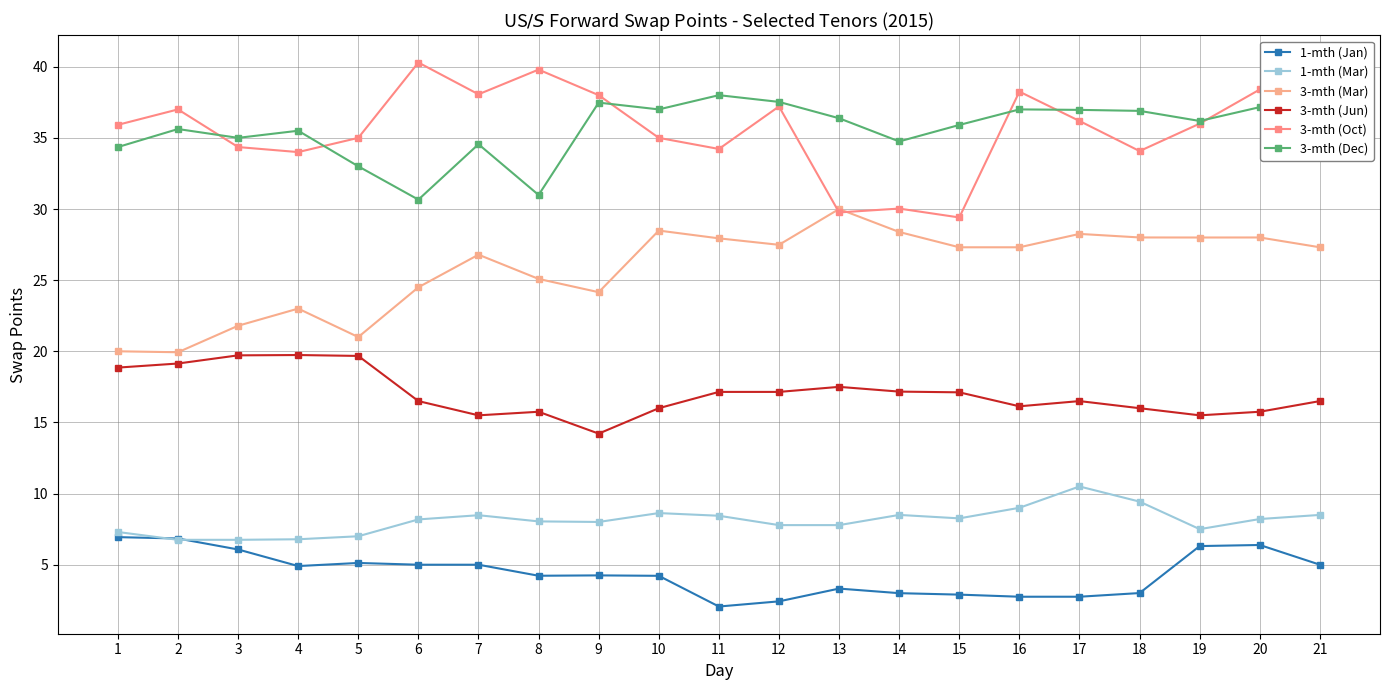

True or false: 1-mth (Mar) and 3-mth (Jun) intersect in this chart.

False